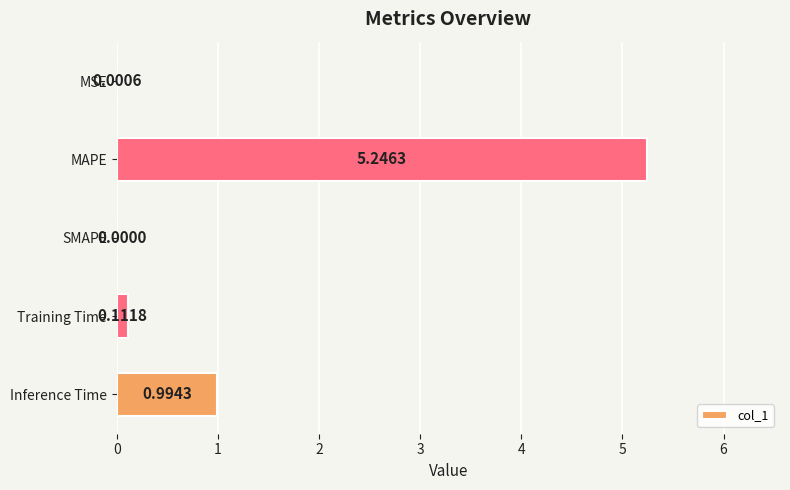

What is the sum of all values?

6.4